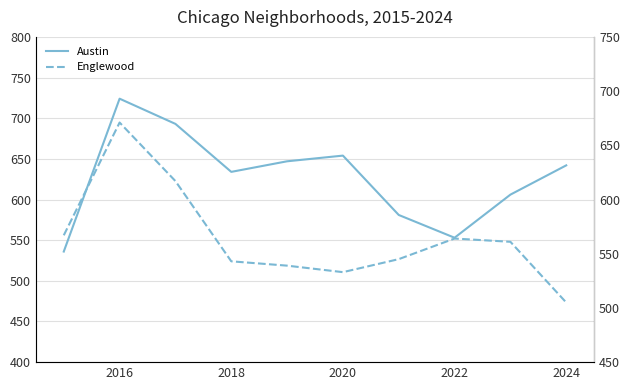

How many data points in Englewood are less than 561?

5